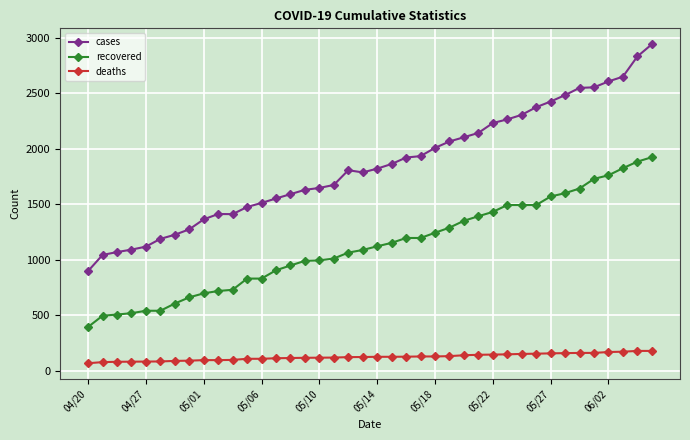

Which series has the largest total across all categories?

cases